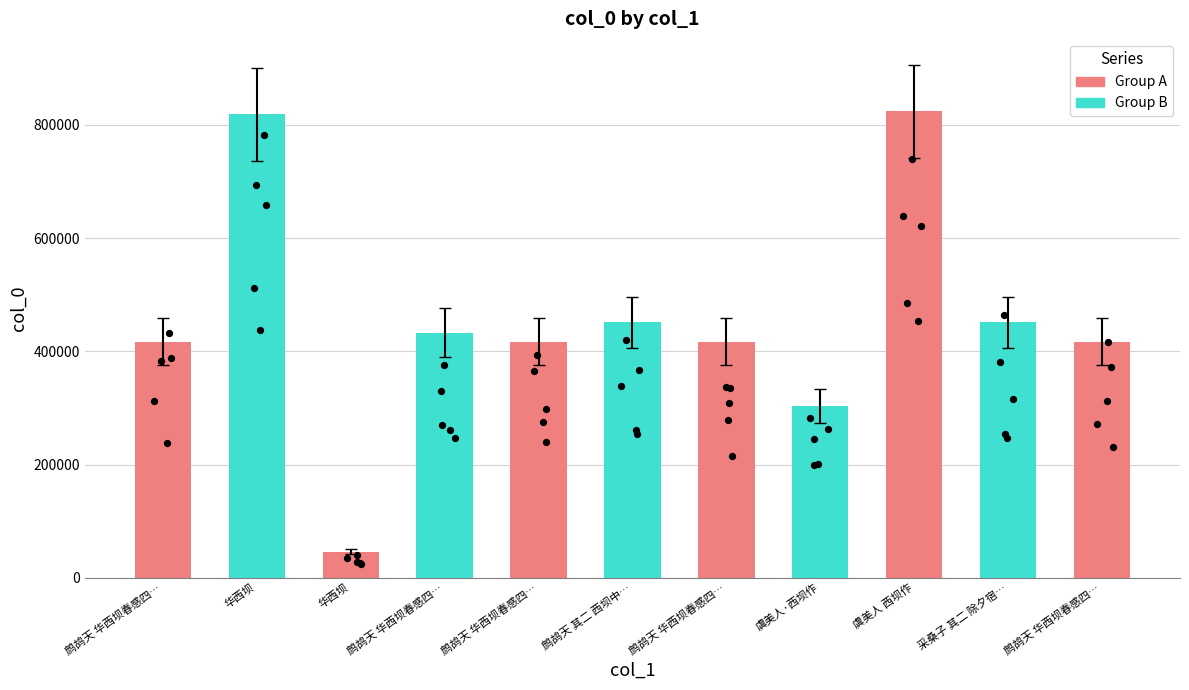

Which has a higher value, 虞美人 西坝作 or 华西坝?

虞美人 西坝作